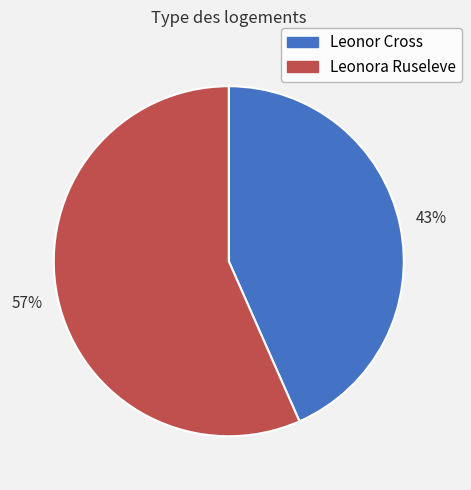

To the nearest percent, what is the combined percentage of Leonor Cross and Leonora Ruseleve?

100%